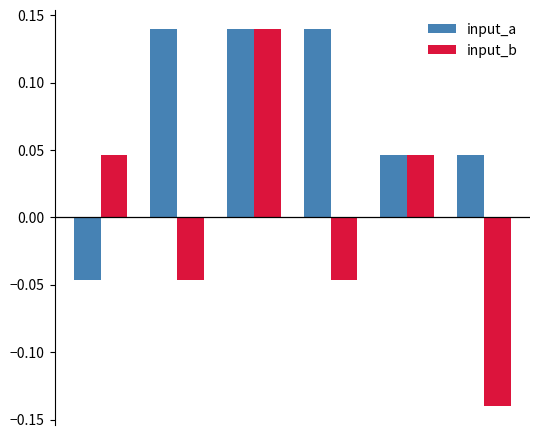

Rank the series by their average value, from lowest to highest.

input_b, input_a